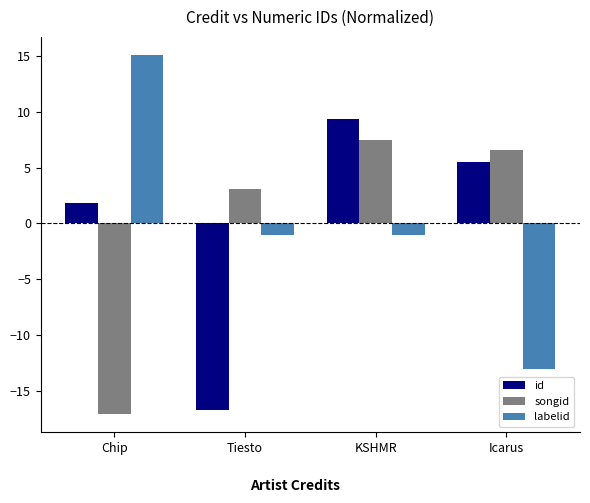

What position from the right is Chip?

4